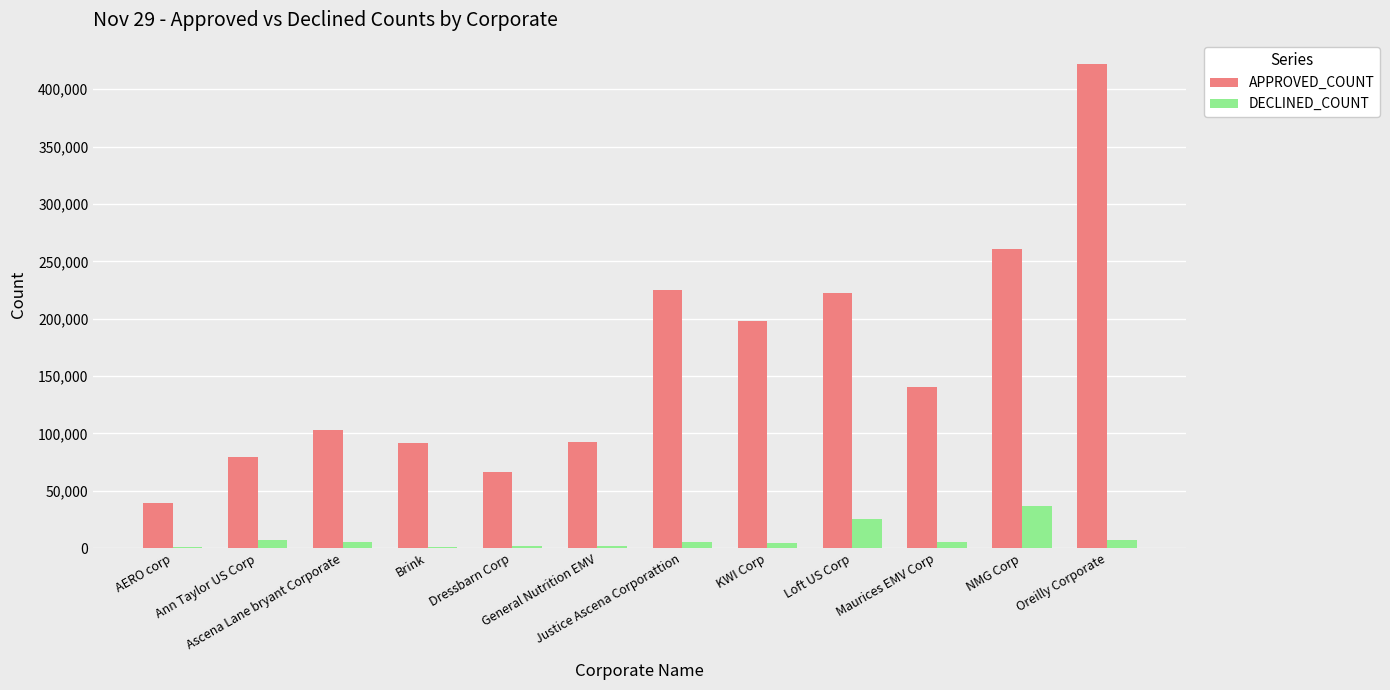

What is the sum of all DECLINED_COUNT values?

103318